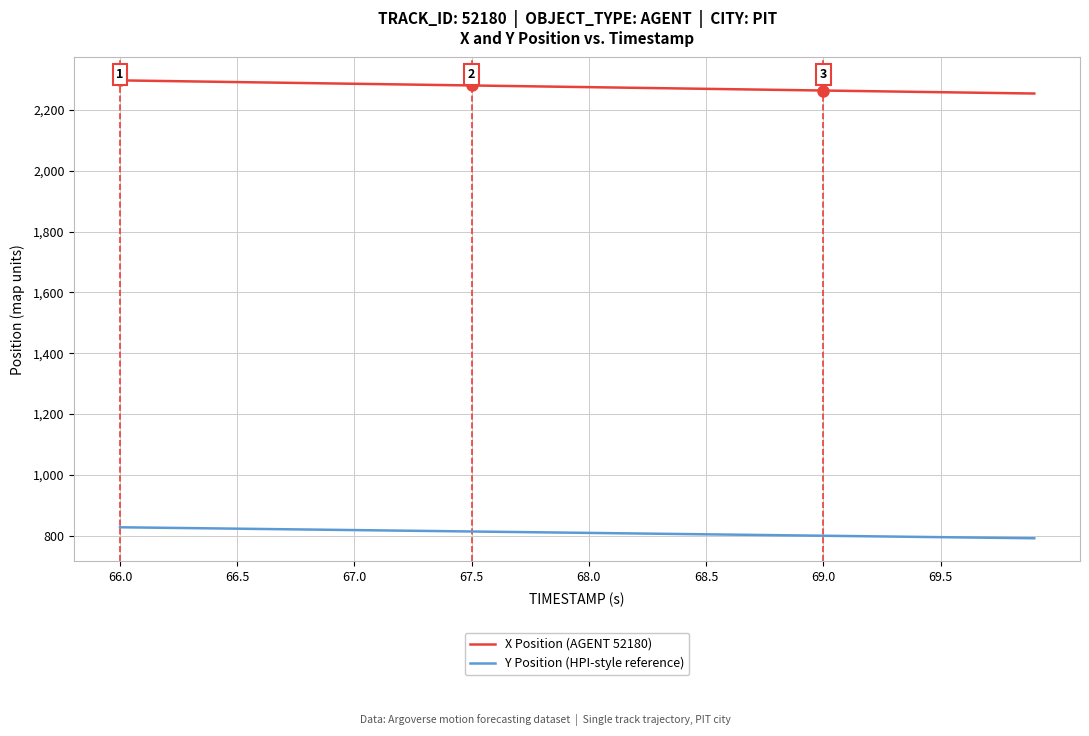

Which series has the widest spread of values?

X Position (AGENT 52180)